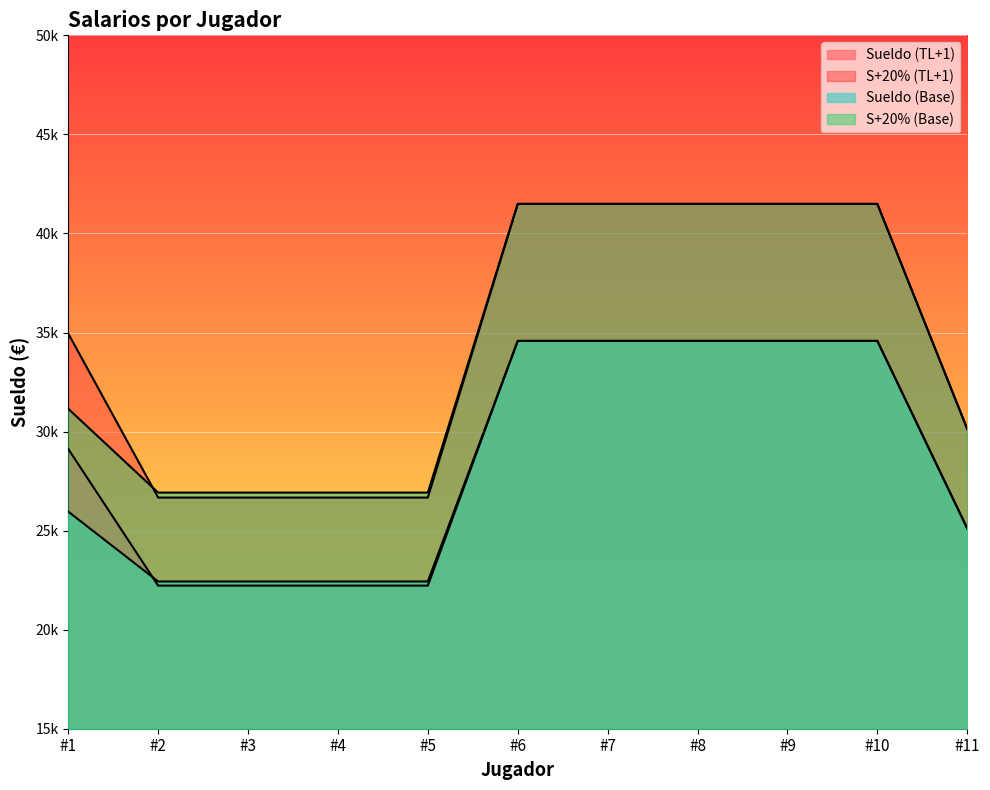

Reading left to right, list all the values displayed in this chart.

Sueldo (TL+1): 29124.6	22223.1	22223.1	22223.1	22223.1	34576.1	34576.1	34576.1	34576.1	34576.1	25107.8
S+20% (TL+1): 34949.5	26667.7	26667.7	26667.7	26667.7	41491.3	41491.3	41491.3	41491.3	41491.3	30129.4
Sueldo (Base): 25959.4	22432.9	22432.9	22432.9	22432.9	34576.1	34576.1	34576.1	34576.1	34576.1	25107.8
S+20% (Base): 31151.3	26919.4	26919.4	26919.4	26919.4	41491.3	41491.3	41491.3	41491.3	41491.3	30129.4